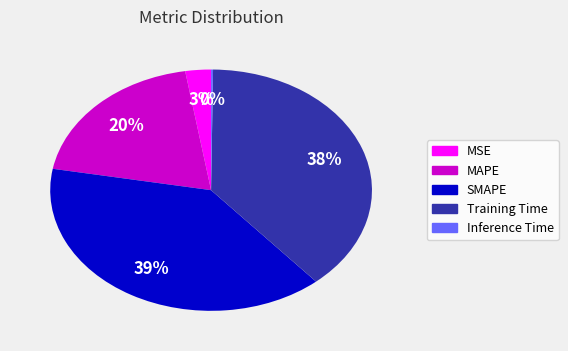

Which category has the biggest portion of the pie?

SMAPE